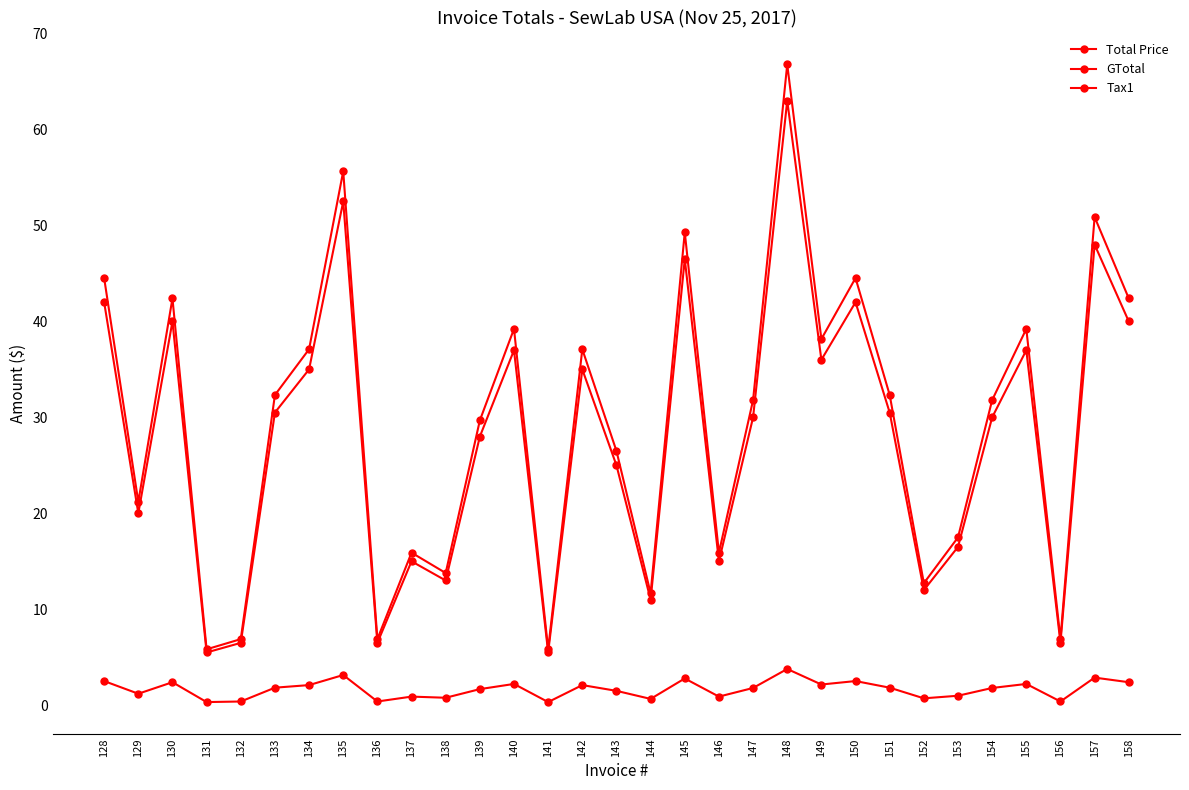

How many lines are shown in the chart?

3